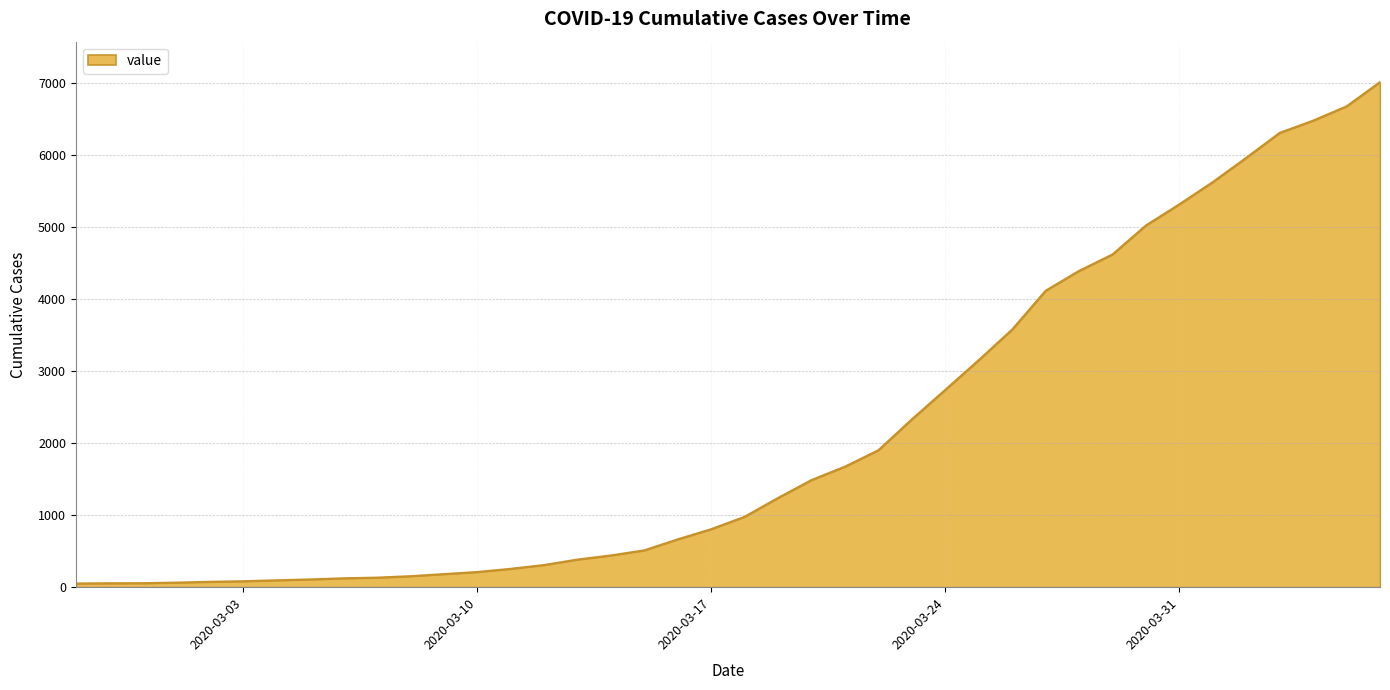

What is the difference between the maximum and minimum values?

6961